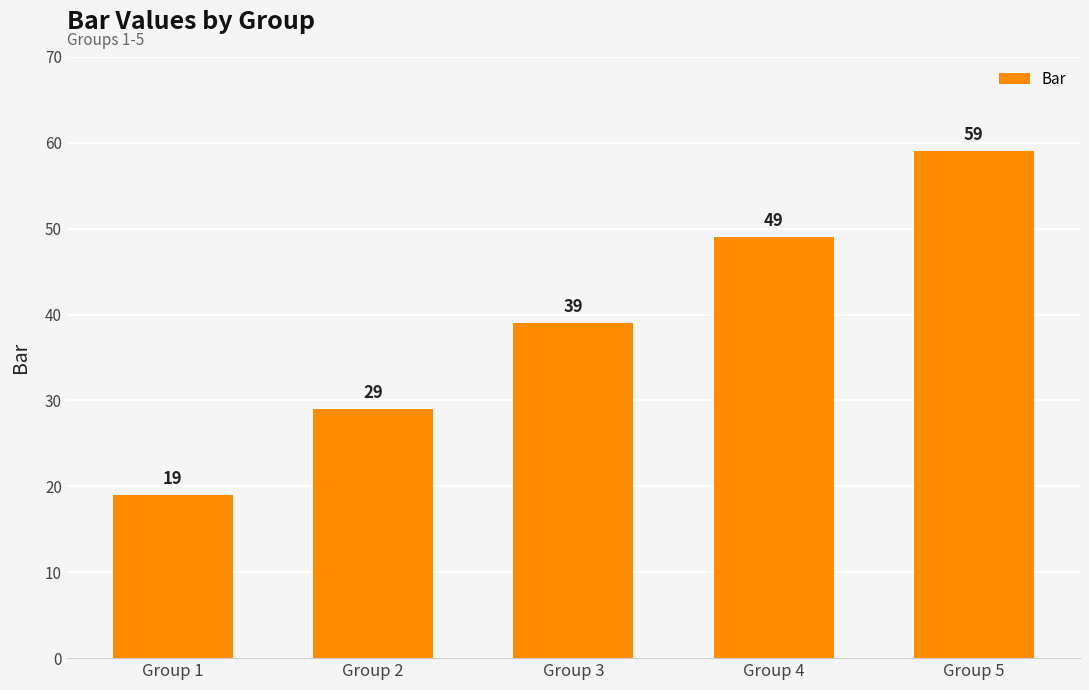

Reading right to left, list all the values displayed in this chart.

59	49	39	29	19